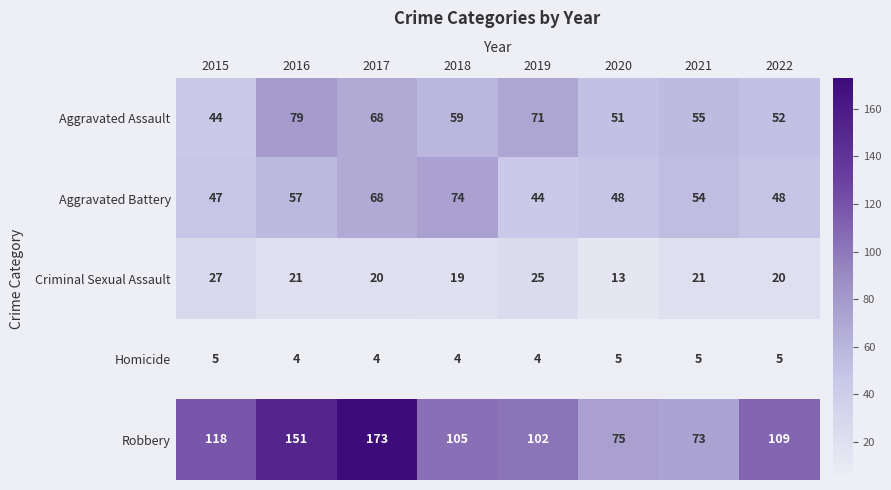

Which category has the highest value in the Aggravated Battery series?

2018